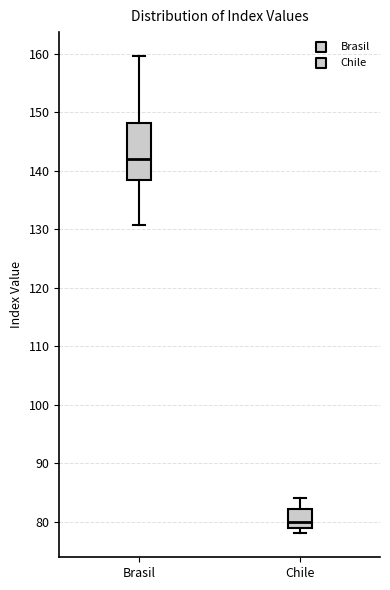

Which box is the tallest, from its lower edge to its upper edge?

Brasil